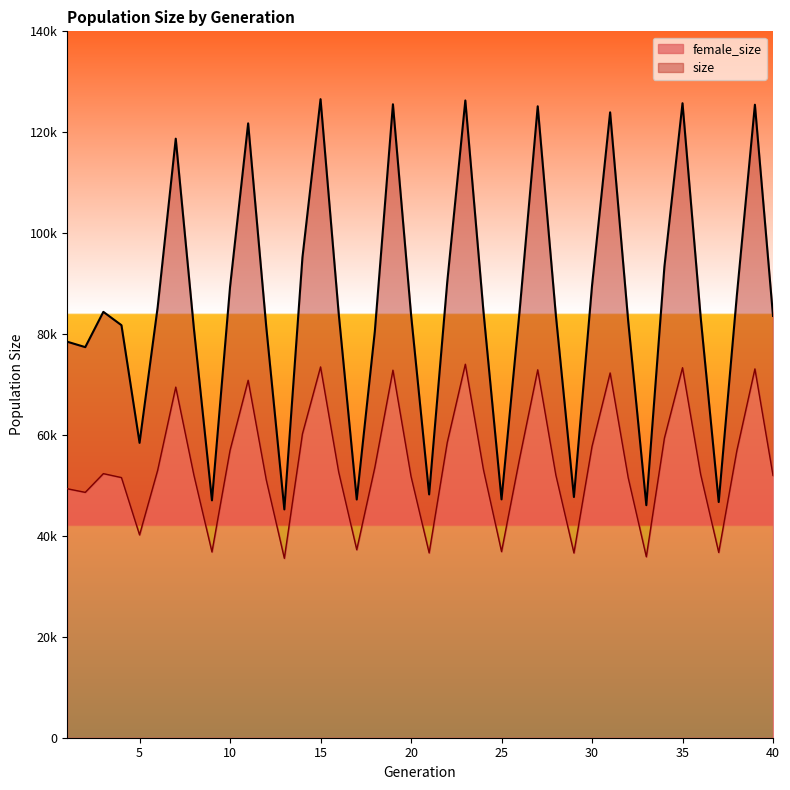

At how many categories does at least one series exceed 117024?

9